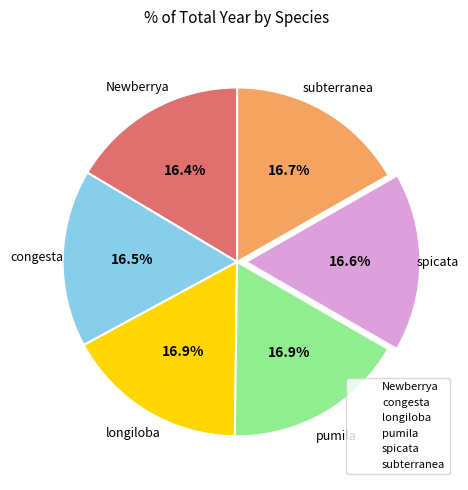

Is there a majority slice in this chart?

No